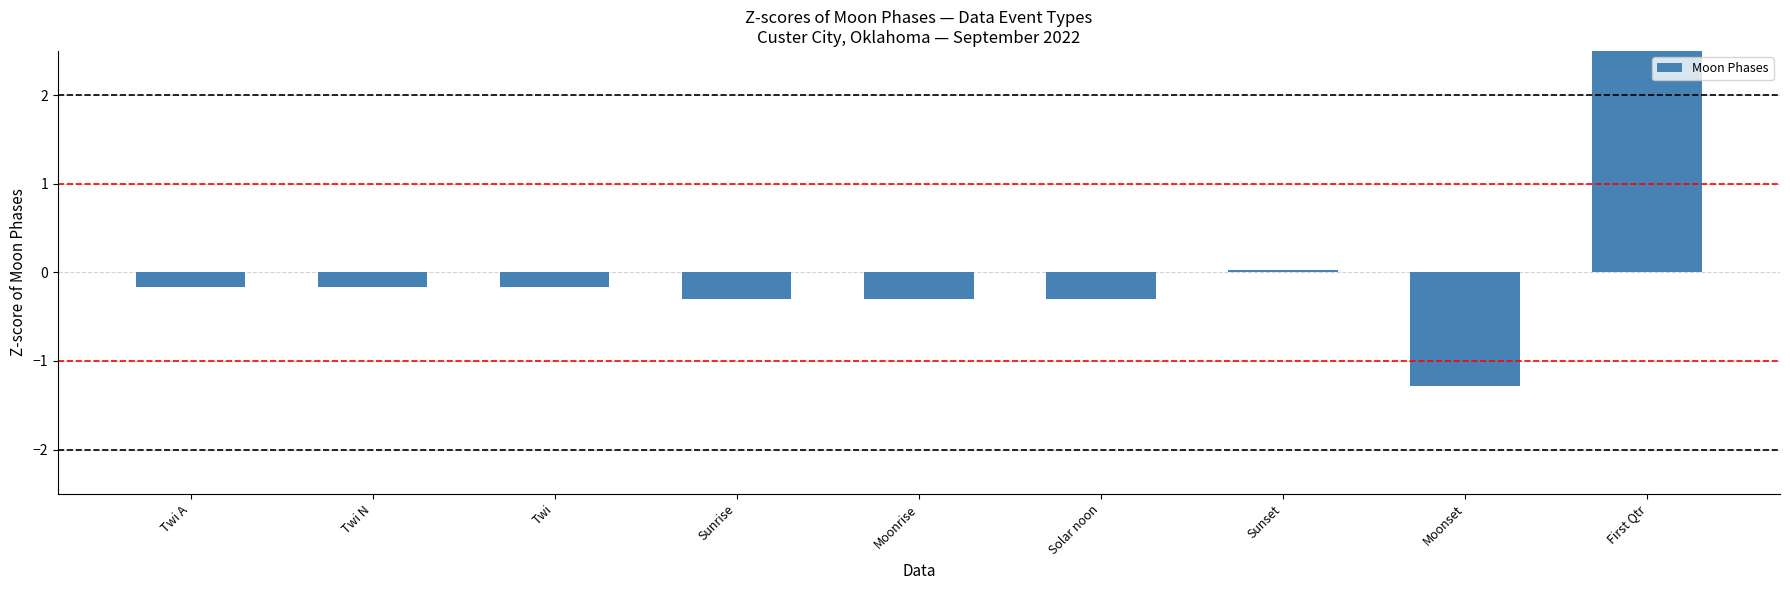

The value at Sunset is 0.0. True or false?

False